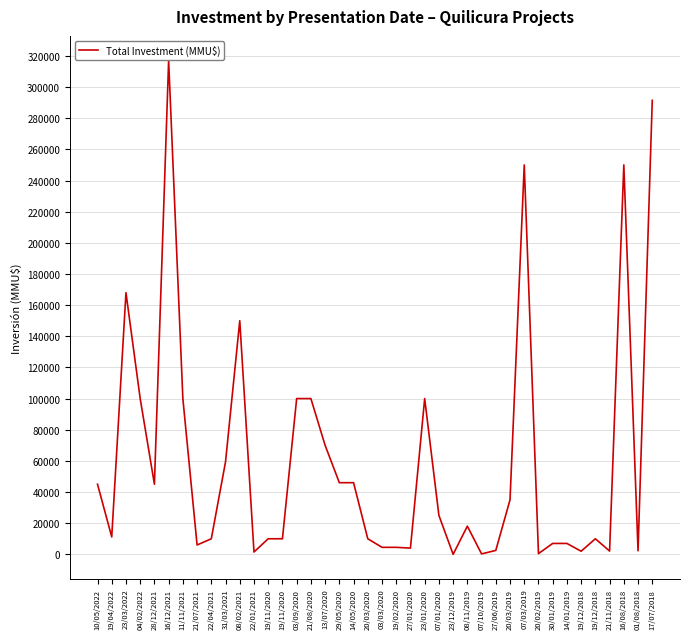

Read the value at 14/01/2019.

7000